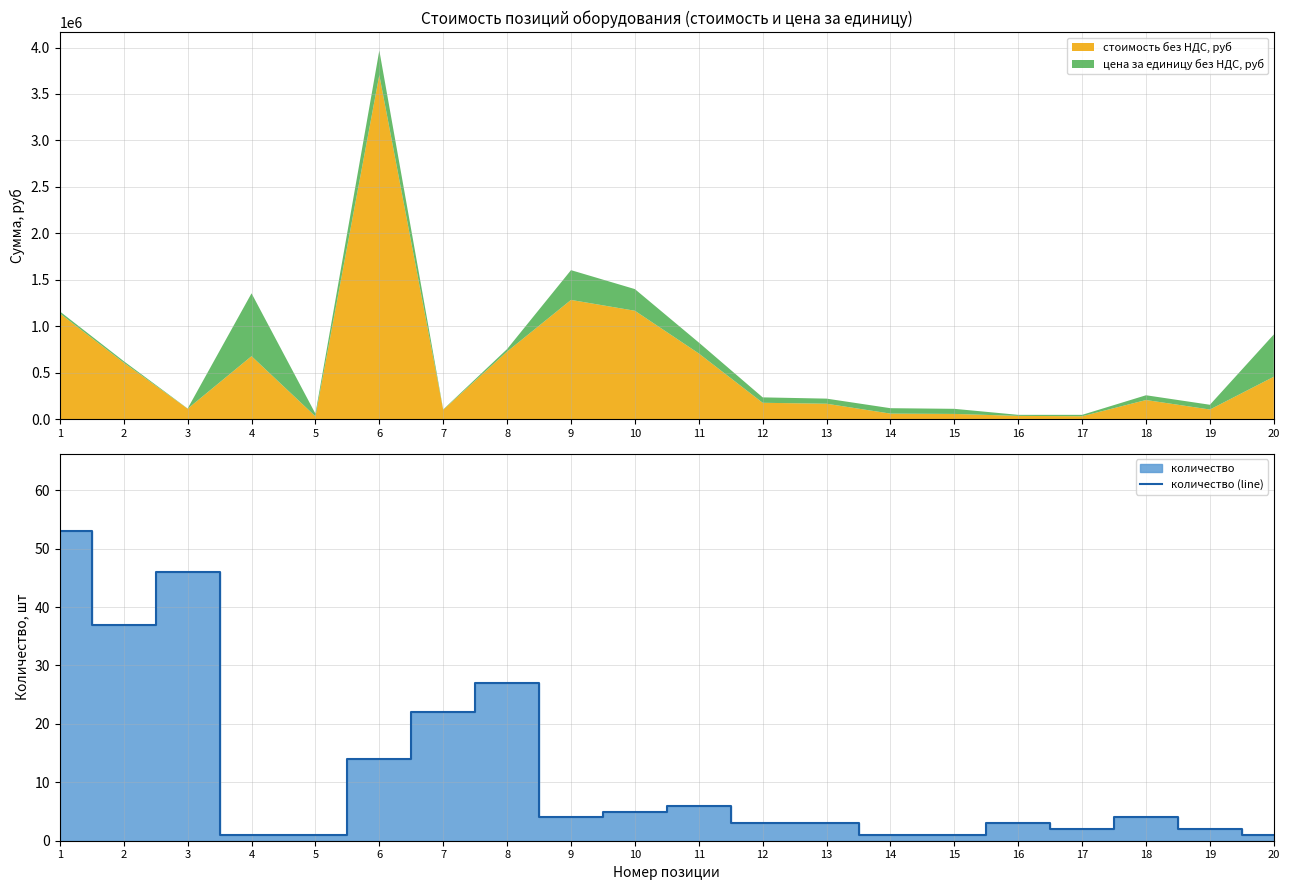

What is the change in value from 6 to 14?

-13